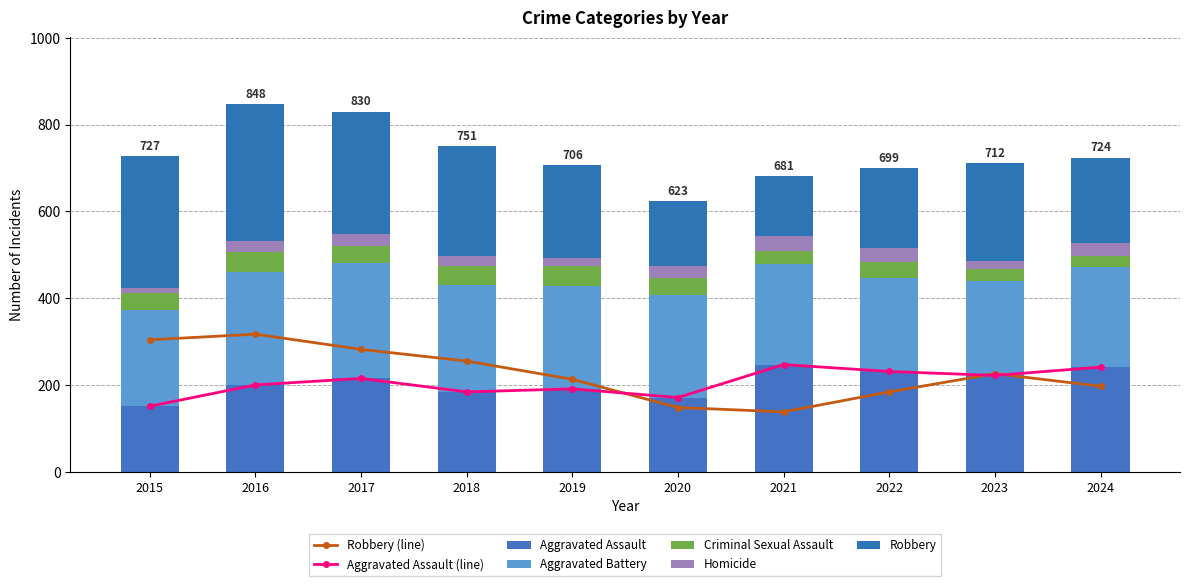

At which label does Aggravated Battery first exceed 236?

2016